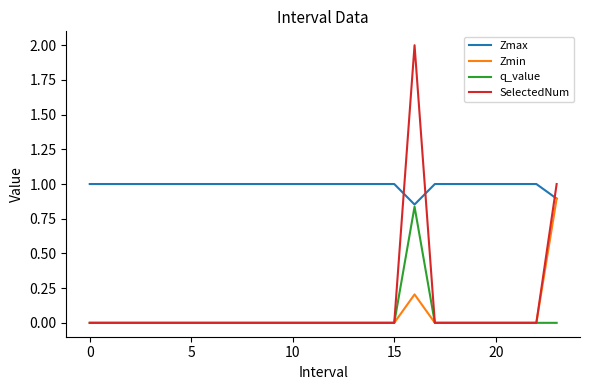

Which series has the largest total across all categories?

Zmax